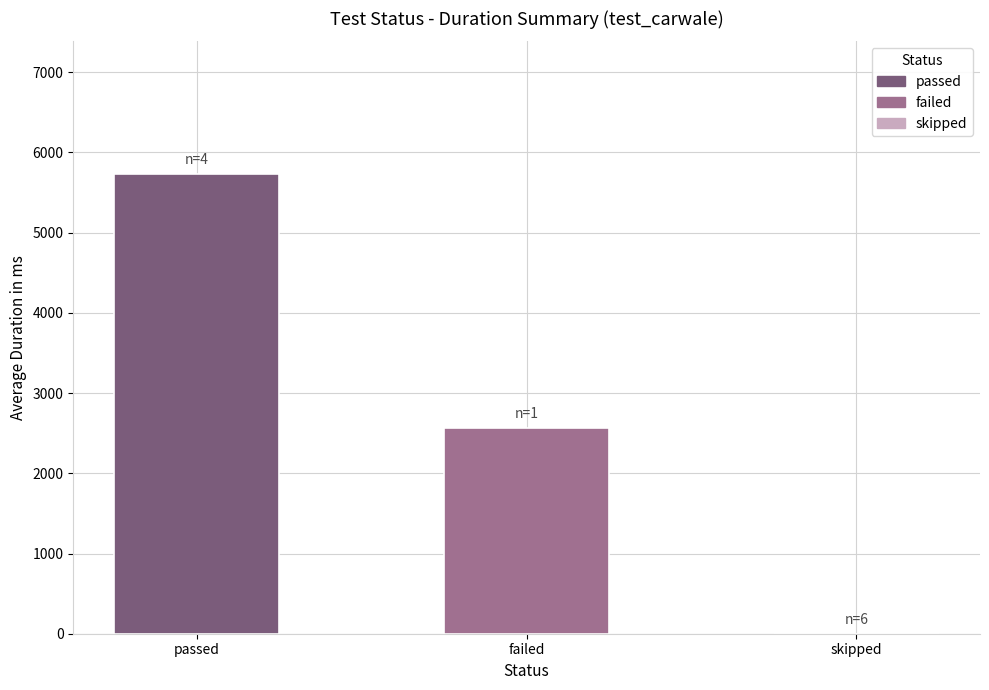

How many positive values are there?

2